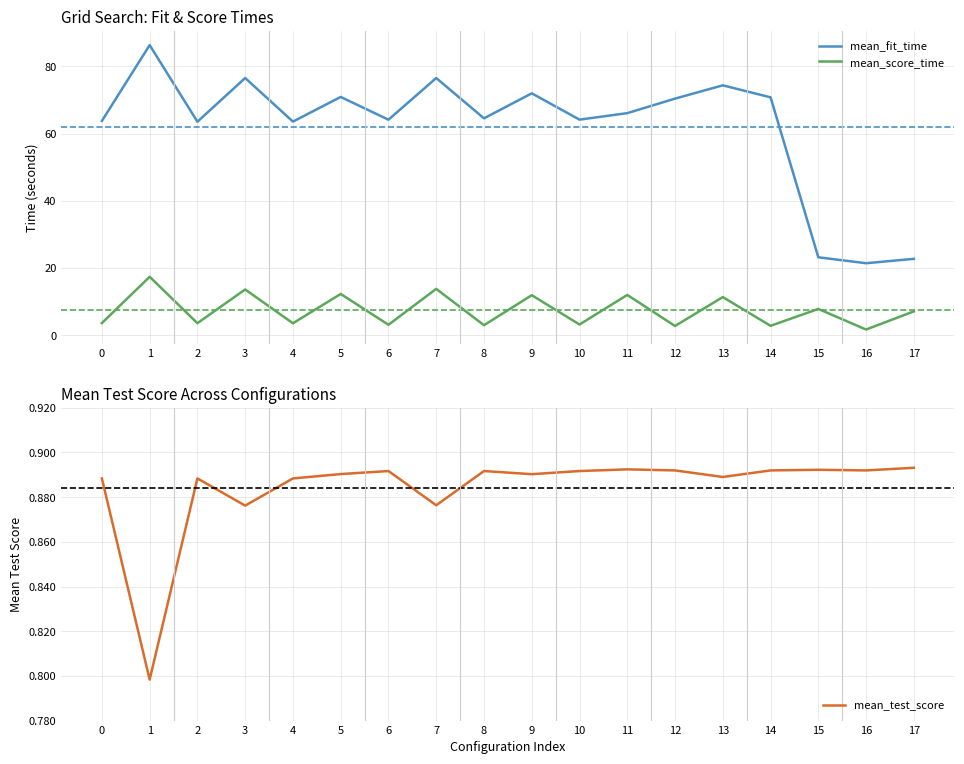

Where is mean_fit_time nearest to the value 53?

2